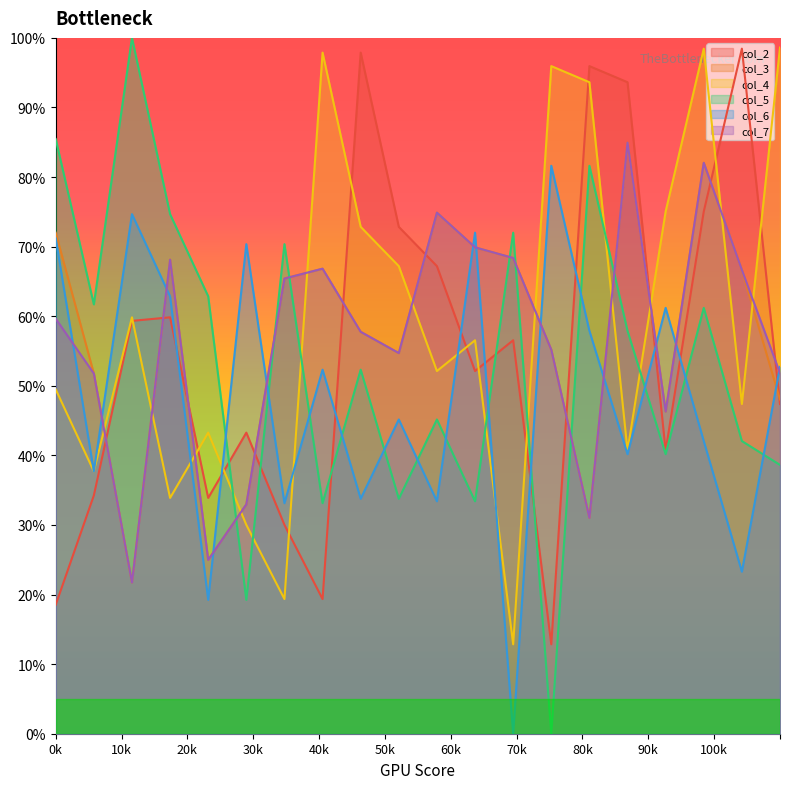

How many values in col_6 are above zero?

19